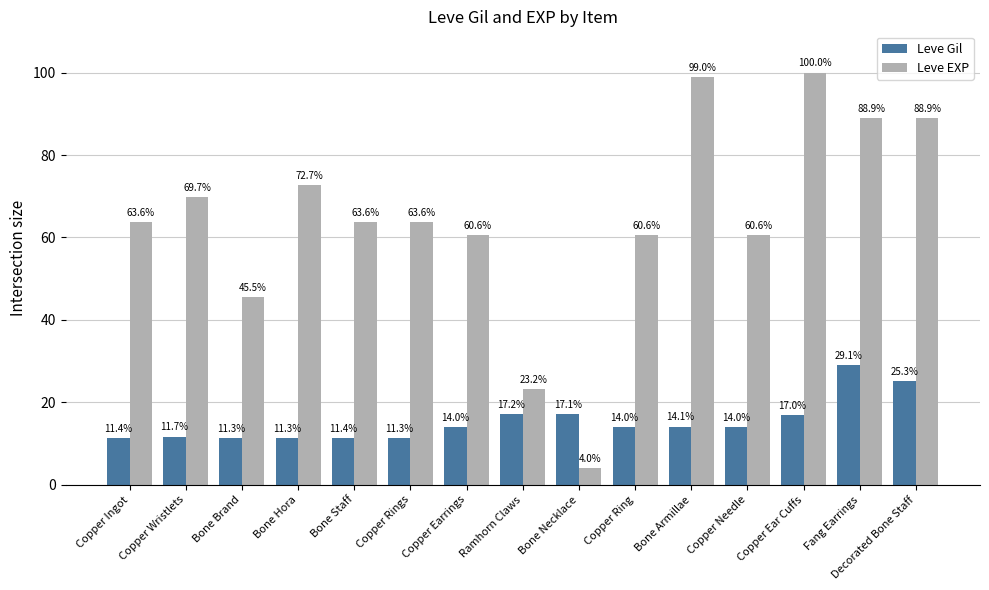

What value does the Leve Gil series have at Bone Hora?

11.3